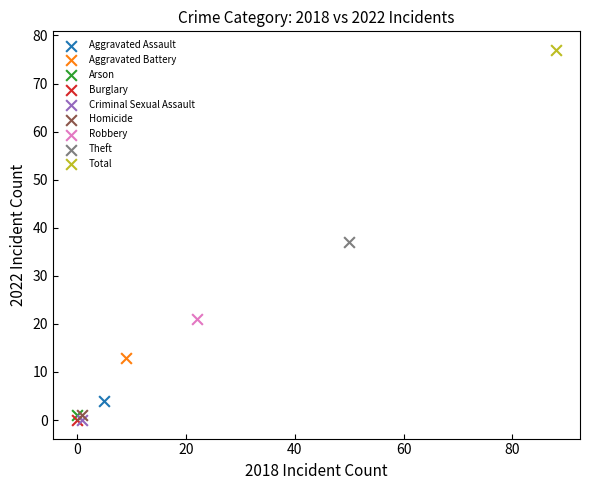

What are all the series names shown in the legend?

Aggravated Assault, Aggravated Battery, Arson, Burglary, Criminal Sexual Assault, Homicide, Robbery, Theft, Total